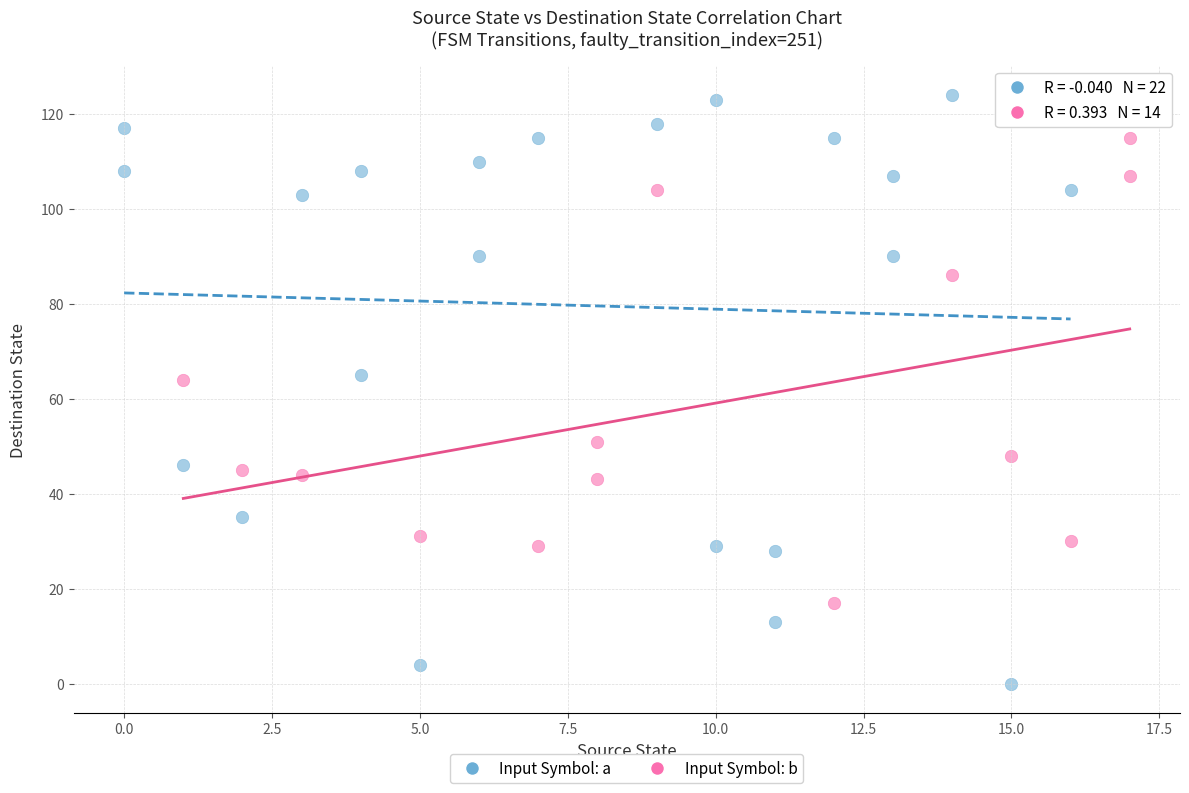

Which series has the largest Y range (max minus min)?

Input Symbol: a